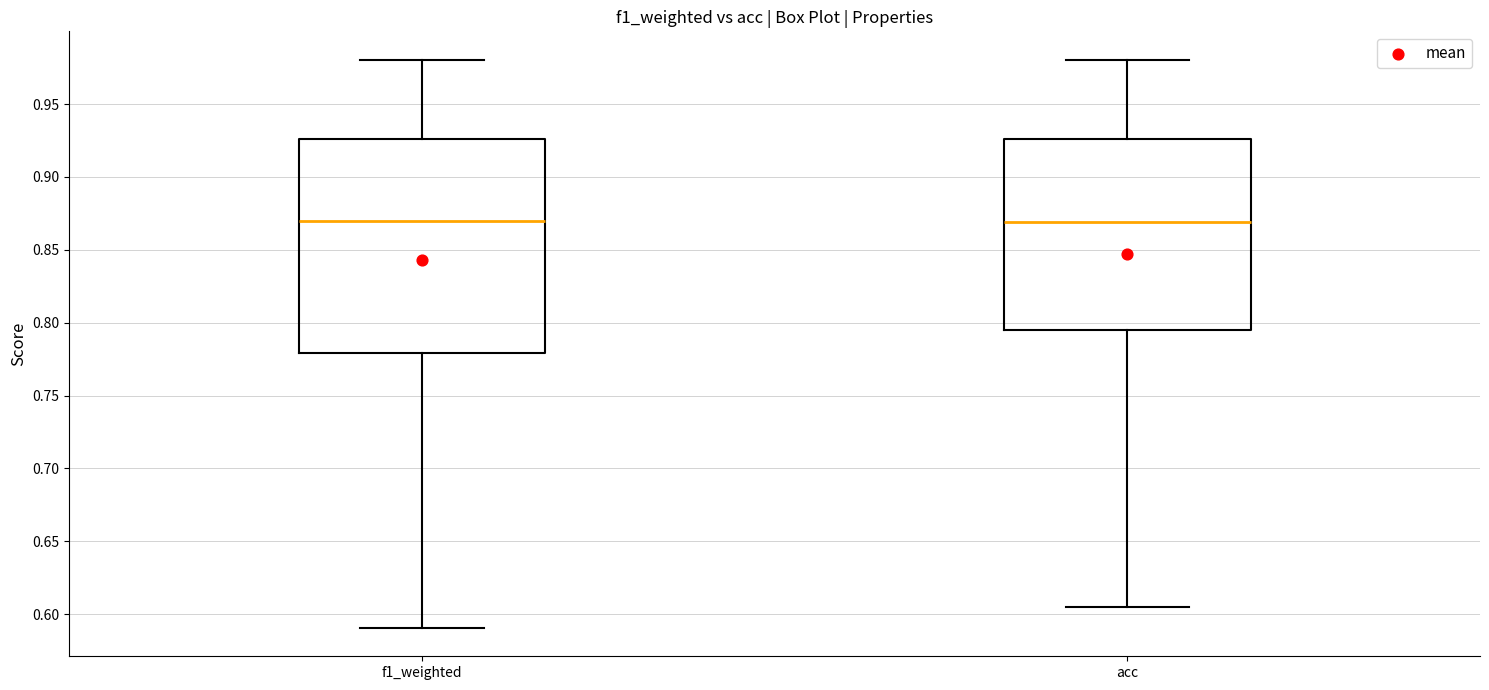

Reading left to right, read every box against the y-axis: the position of its median line, the range the box covers, and the ends of its whiskers. The values are not printed on the chart, so give them approximately, as read against the axis.

f1_weighted: median 0.870, box 0.780 to 0.925, whiskers 0.590 to 0.980
acc: median 0.870, box 0.795 to 0.925, whiskers 0.605 to 0.980